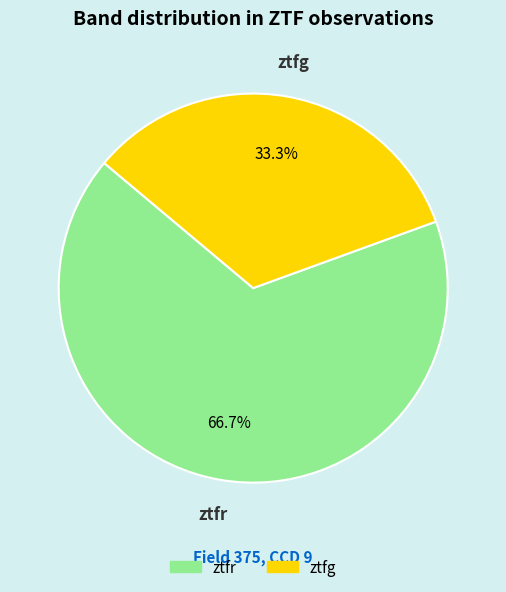

Rank the categories by value from highest to lowest.

ztfr, ztfg